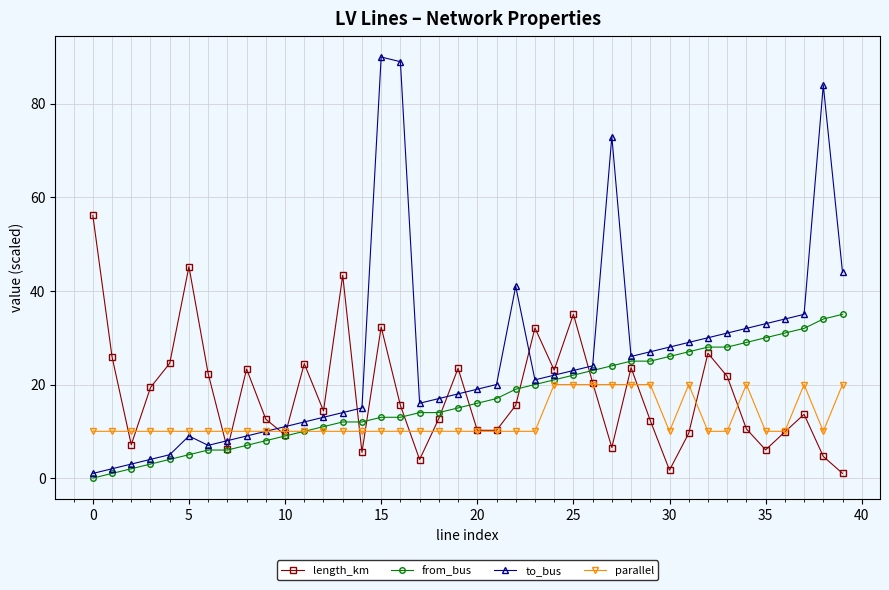

Which series has the largest range (max minus min)?

to_bus